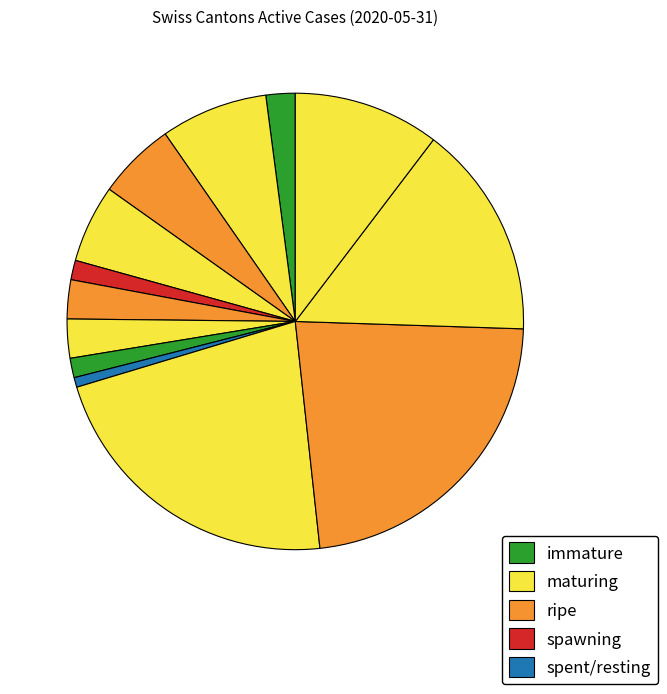

Rank the categories by value from lowest to highest.

NW, GE, NE, AG, GR, JU, BS, FR, BE, ZH, VS, TI, VD